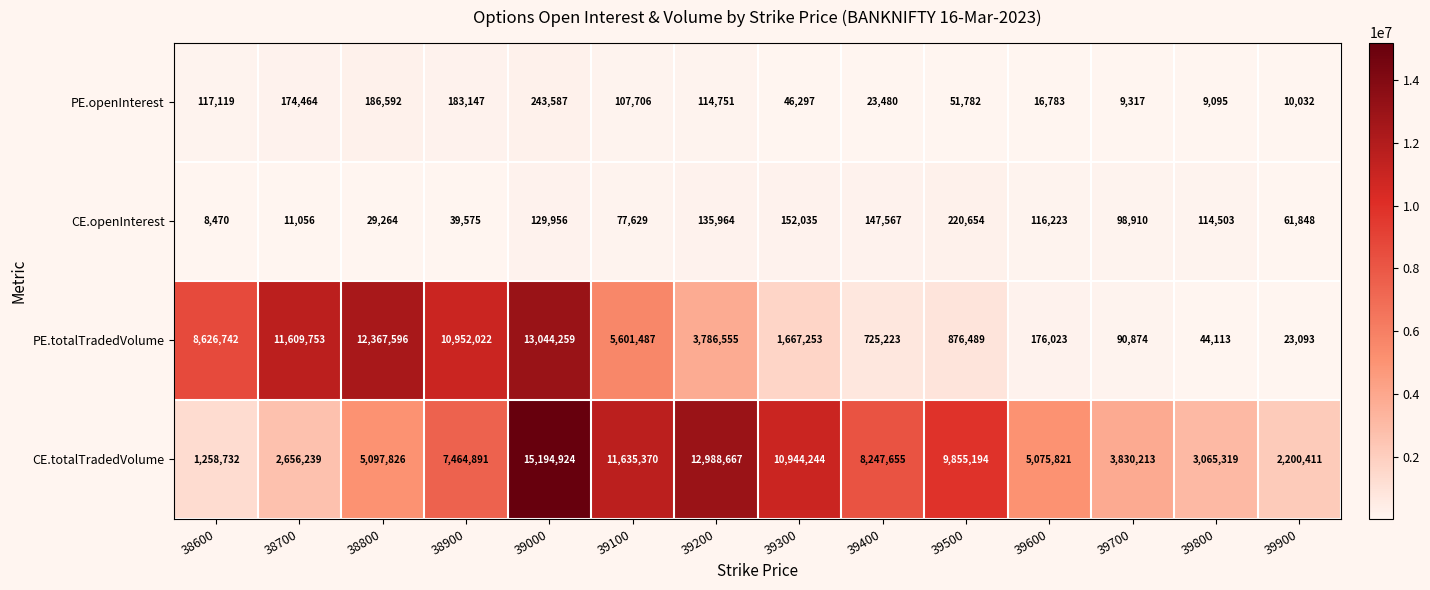

What is the minimum value for PE.totalTradedVolume?

23093